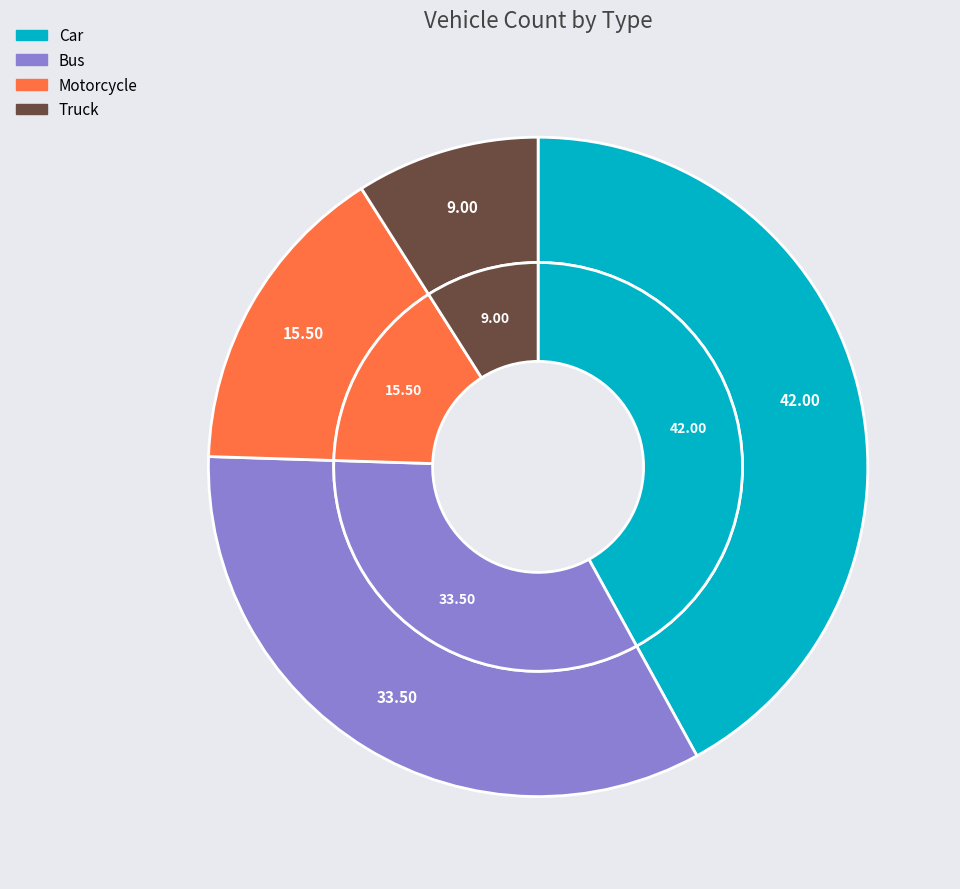

Which has a higher value, Bus or Motorcycle?

Bus